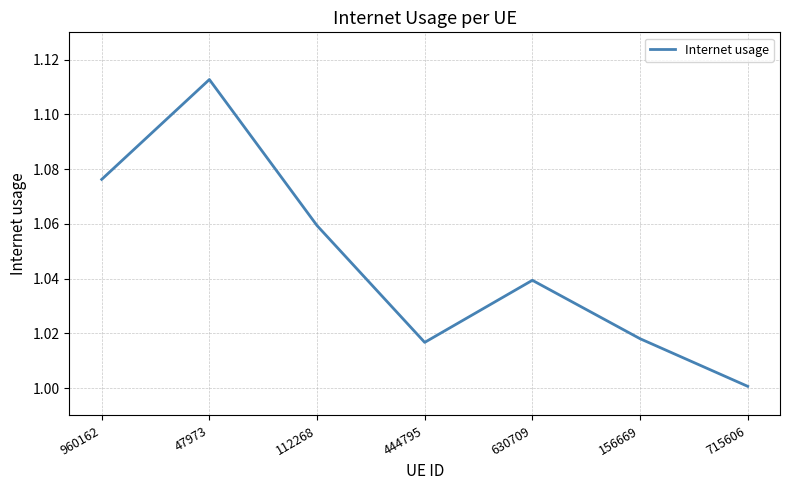

Where is the first local maximum?

47973